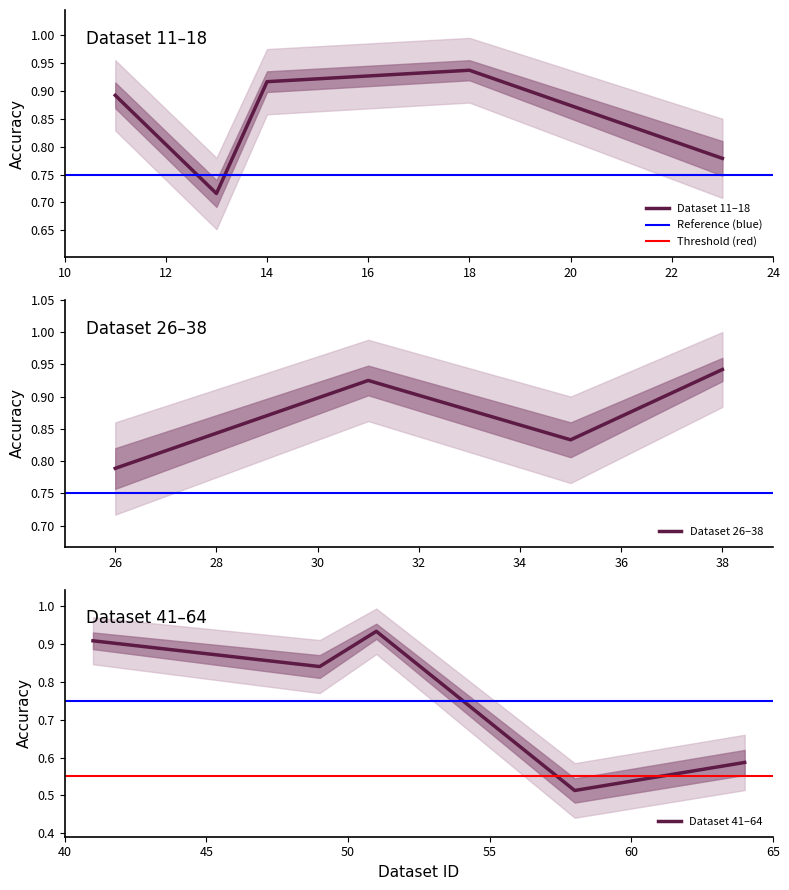

Where is Dataset 26–38 nearest to the value 0?

26